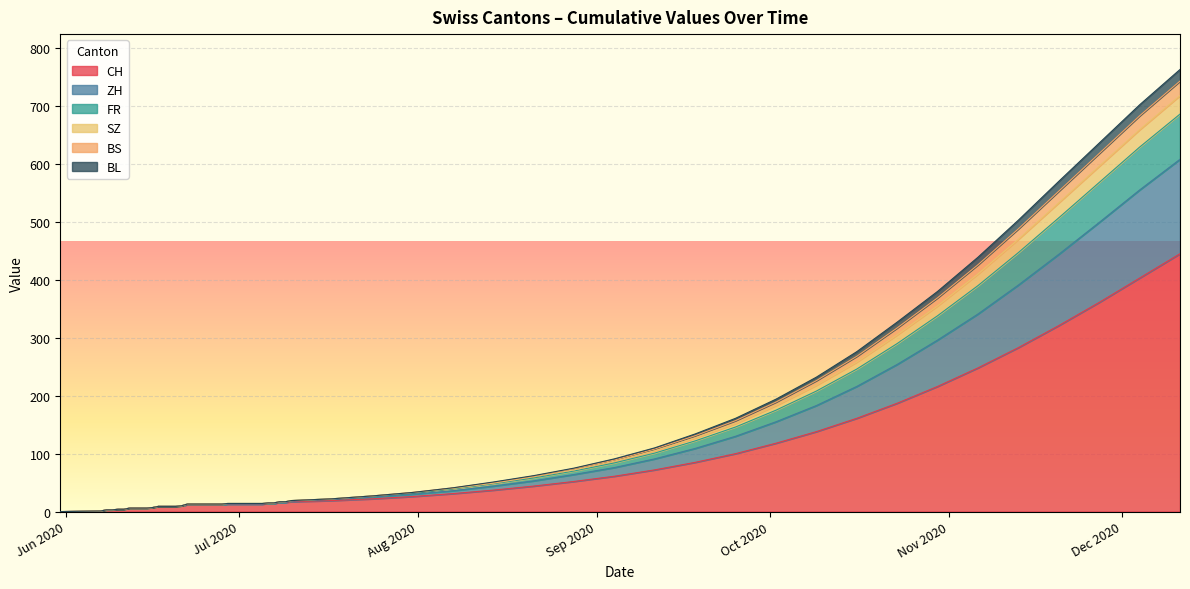

What is the total value across all series at 2020-09-20?

140